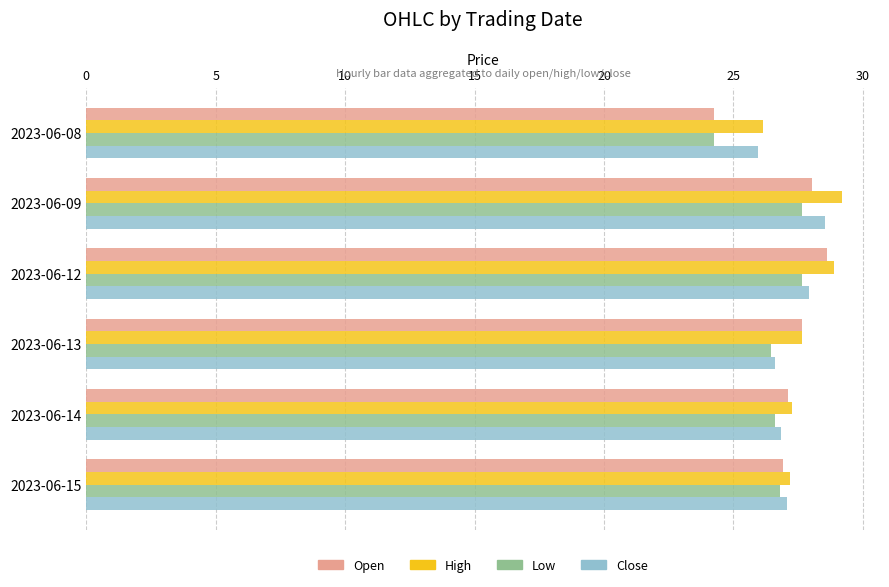

The value of High at 2023-06-09 is 46.7. True or false?

False